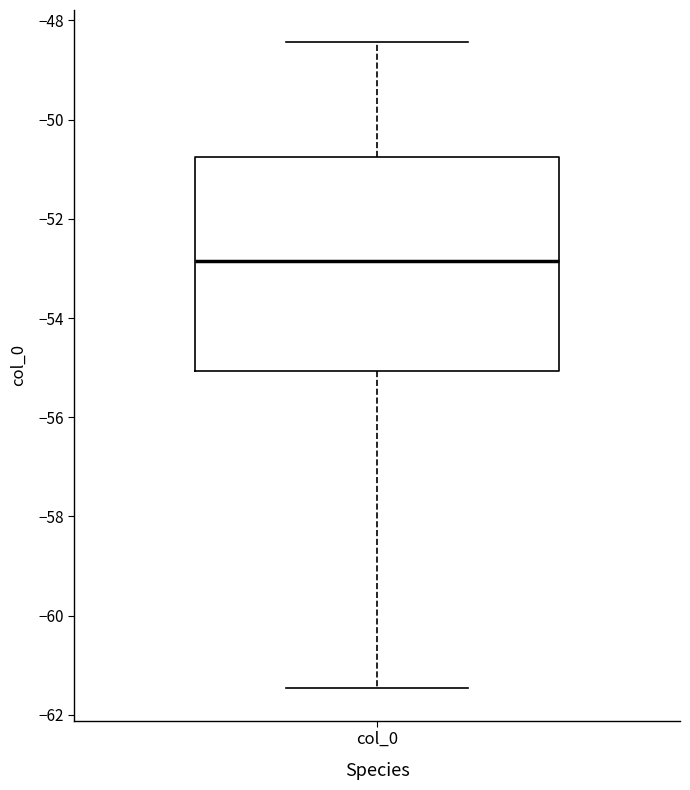

Where does the lower whisker of the box for col_0 end on the y-axis? The values are not printed on the chart, so give them approximately, as read against the axis.

-61.4